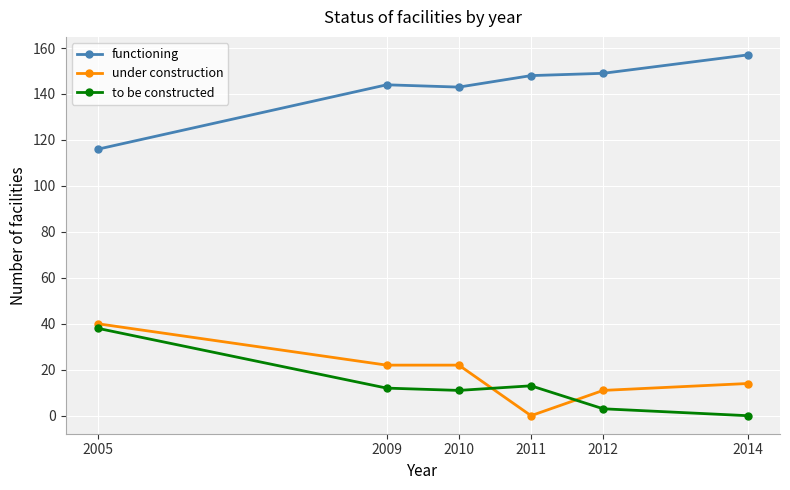

Read the to be constructed value at 2010, to the nearest 10.

10